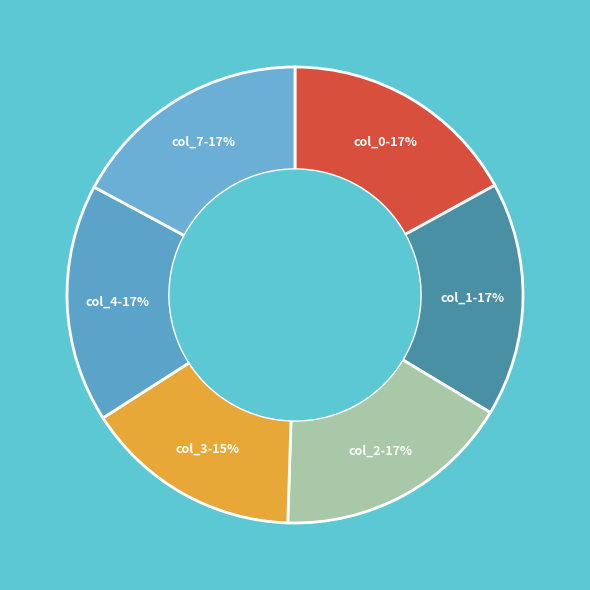

Is there any slice that represents more than half of the pie?

No